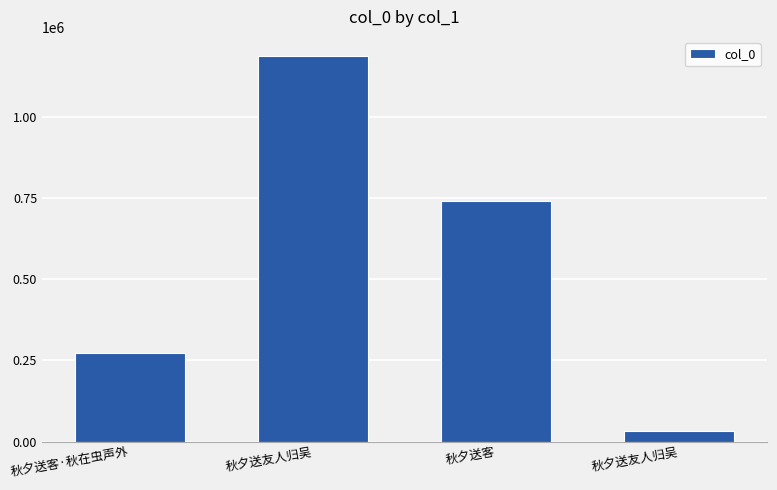

Count the number of categories in the chart.

4